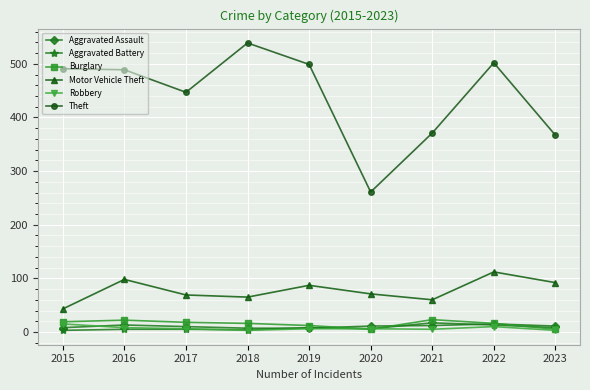

What is the difference between the maximum and minimum values in the Robbery series?

12